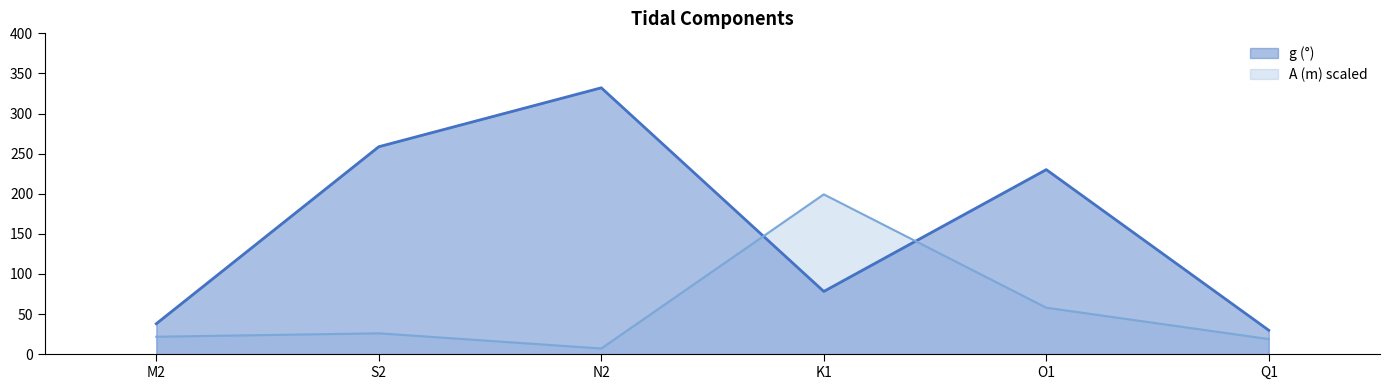

How many values in the g (deg) series are below 230?

3